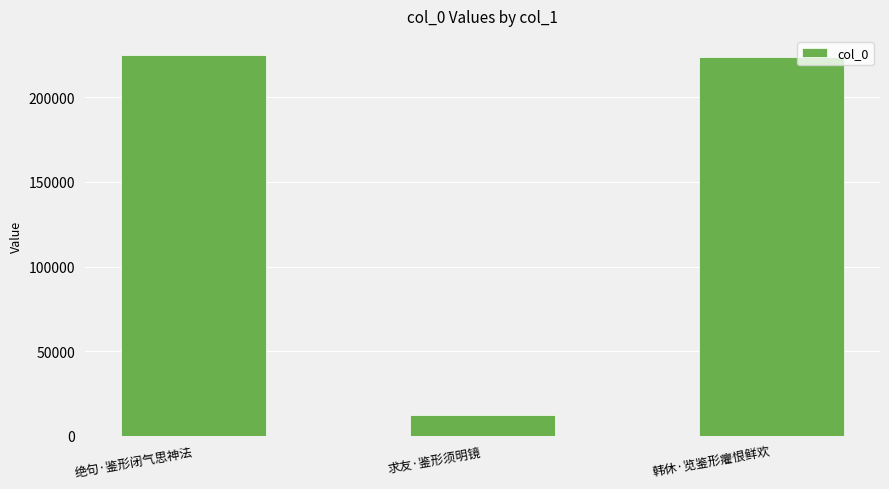

What is the label of the 3rd bar from the right?

绝句·鉴形闭气思神法